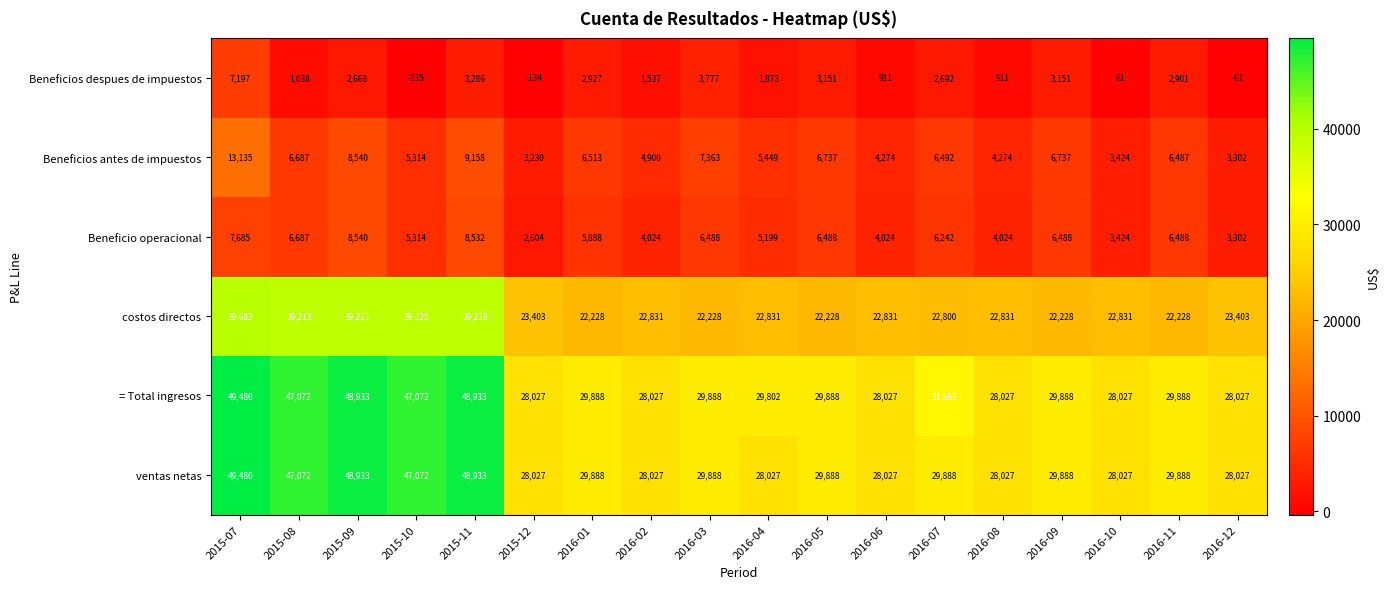

At which category does the chart reach its peak across all series?

2015-07